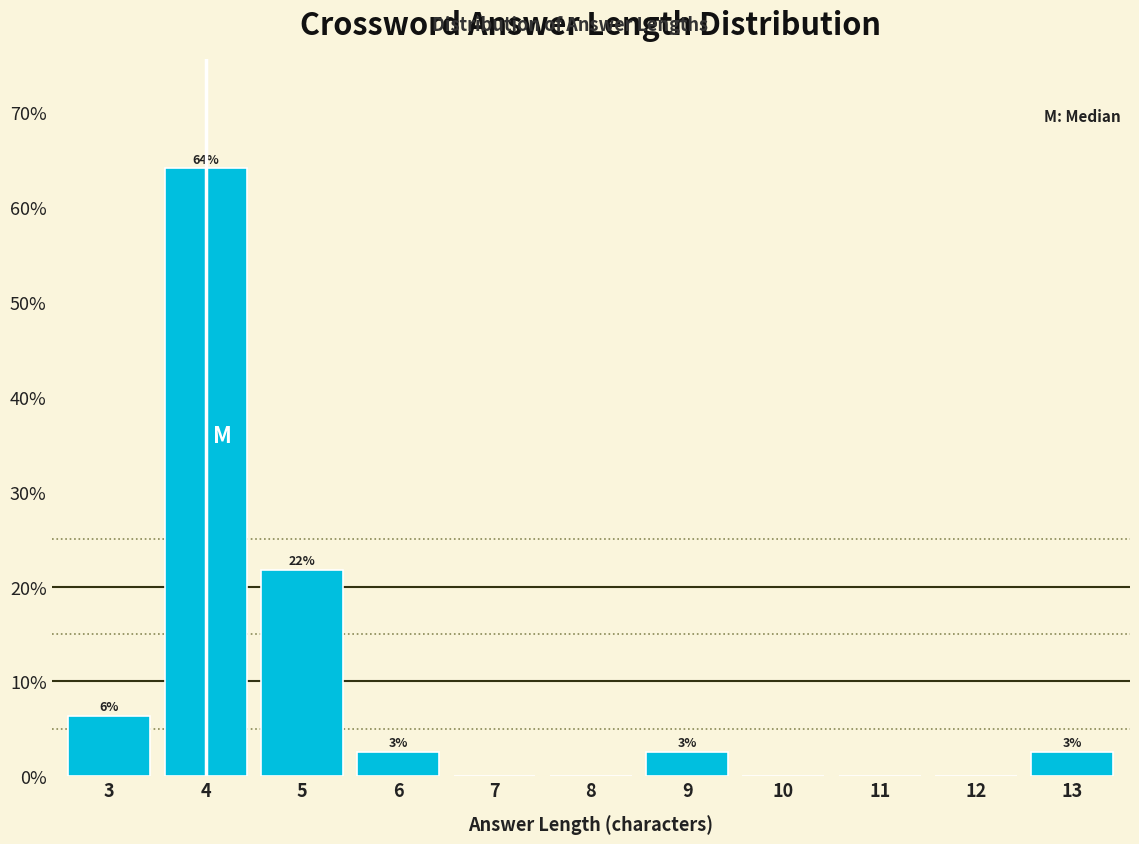

Are the bars horizontal?

No